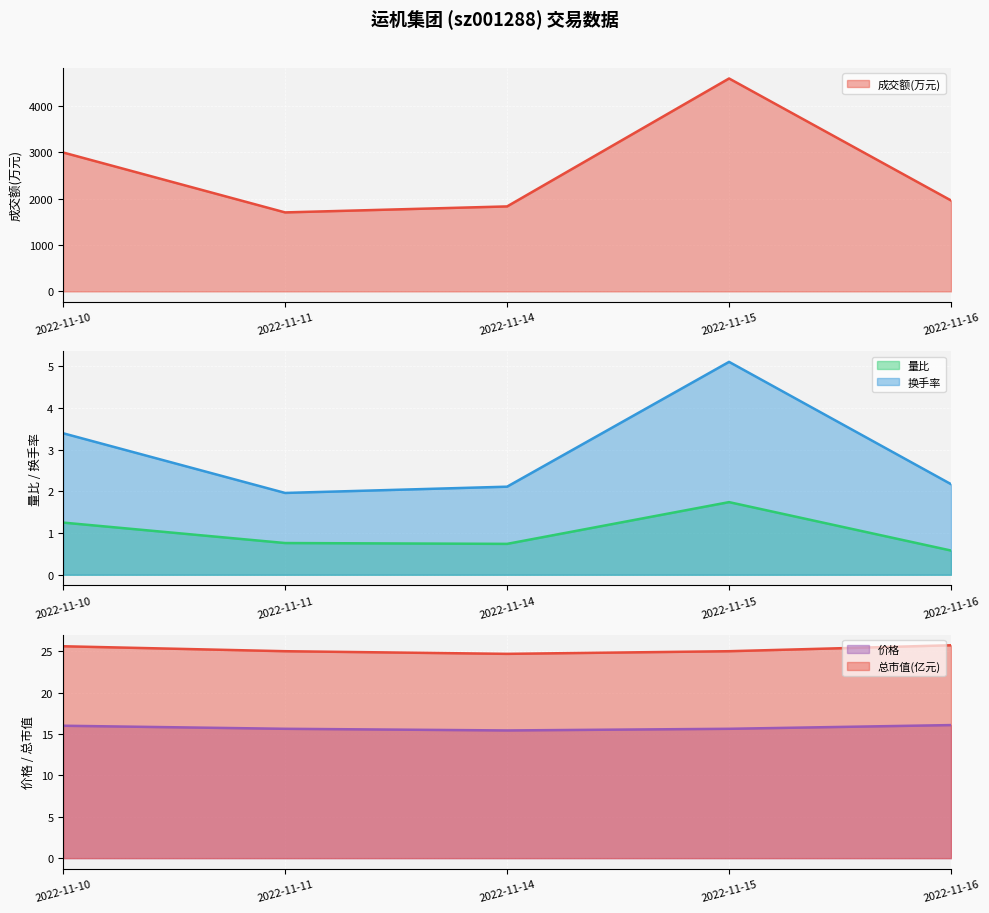

True or false: 价格 and 总市值(亿元) intersect in this chart.

False